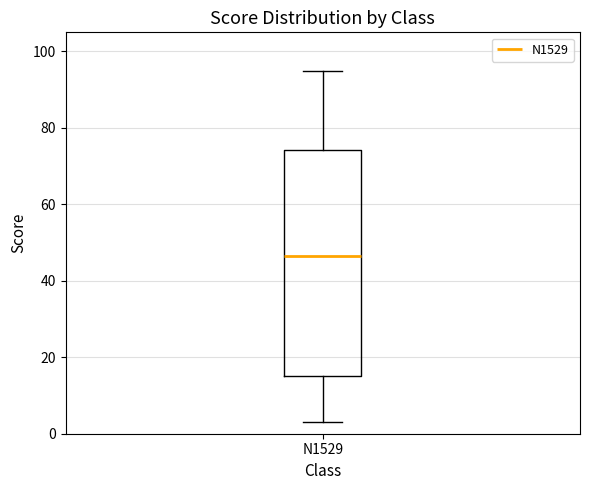

Where does the median line of the box for N1529 sit on the y-axis? The values are not printed on the chart, so give them approximately, as read against the axis.

46